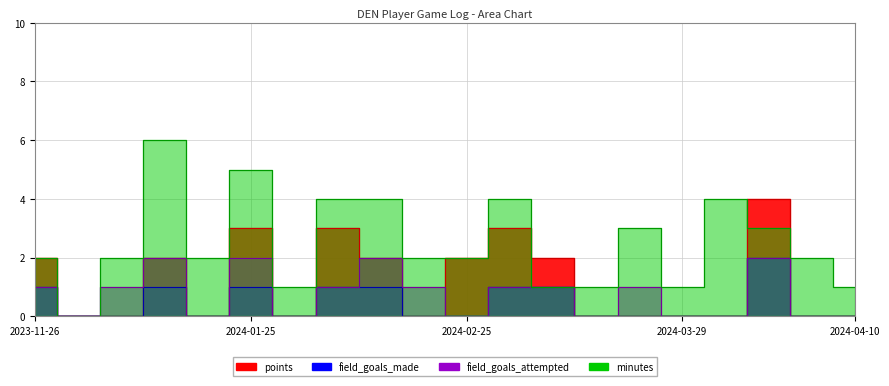

Reading right to left, list all the values displayed in this chart.

points: 0	0	4	0	0	0	0	2	3	2	0	2	3	0	3	0	2	0	0	2
field_goals_made: 0	0	2	0	0	0	0	1	1	0	0	1	1	0	1	0	1	0	0	1
field_goals_attempted: 0	0	2	0	0	1	0	1	1	0	1	2	1	0	2	0	2	1	0	1
minutes: 1	2	3	4	1	3	1	1	4	2	2	4	4	1	5	2	6	2	0	2